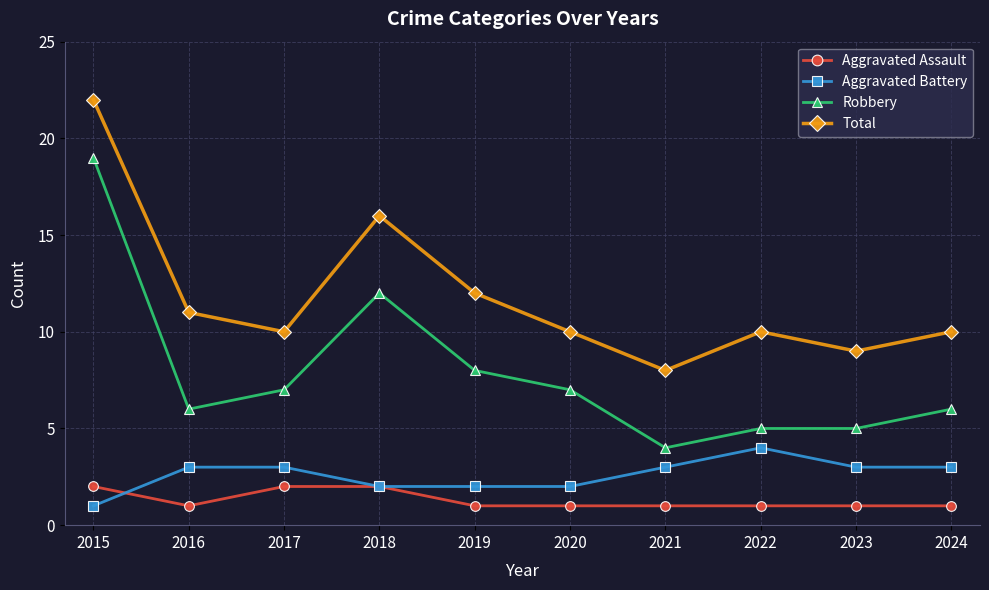

What is the maximum value shown in the chart?

22